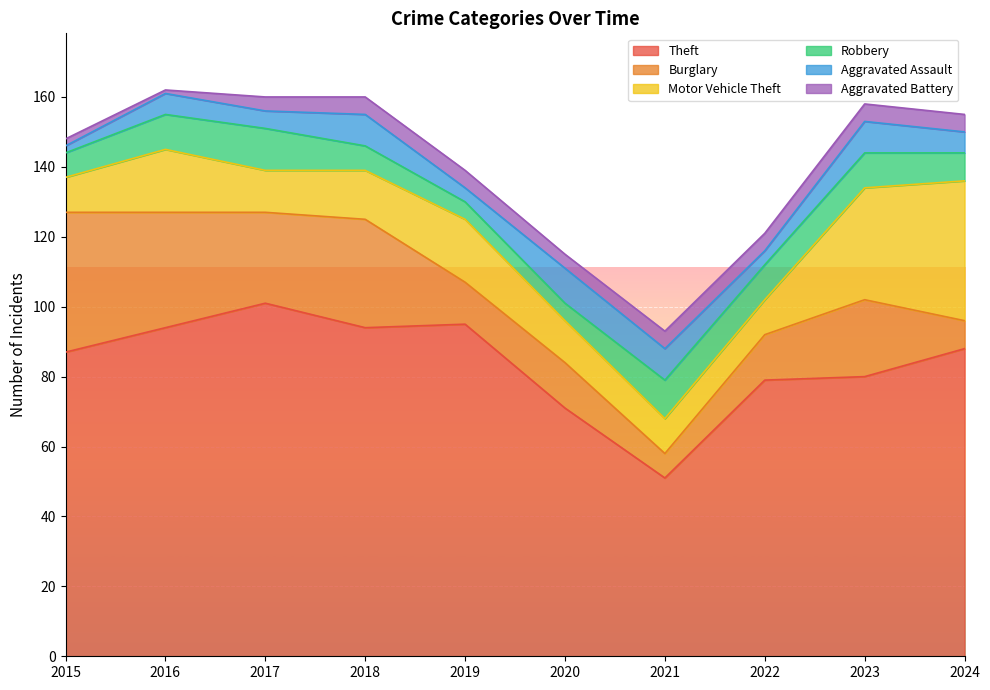

What is the spread (max minus min) of values at 2021?

46